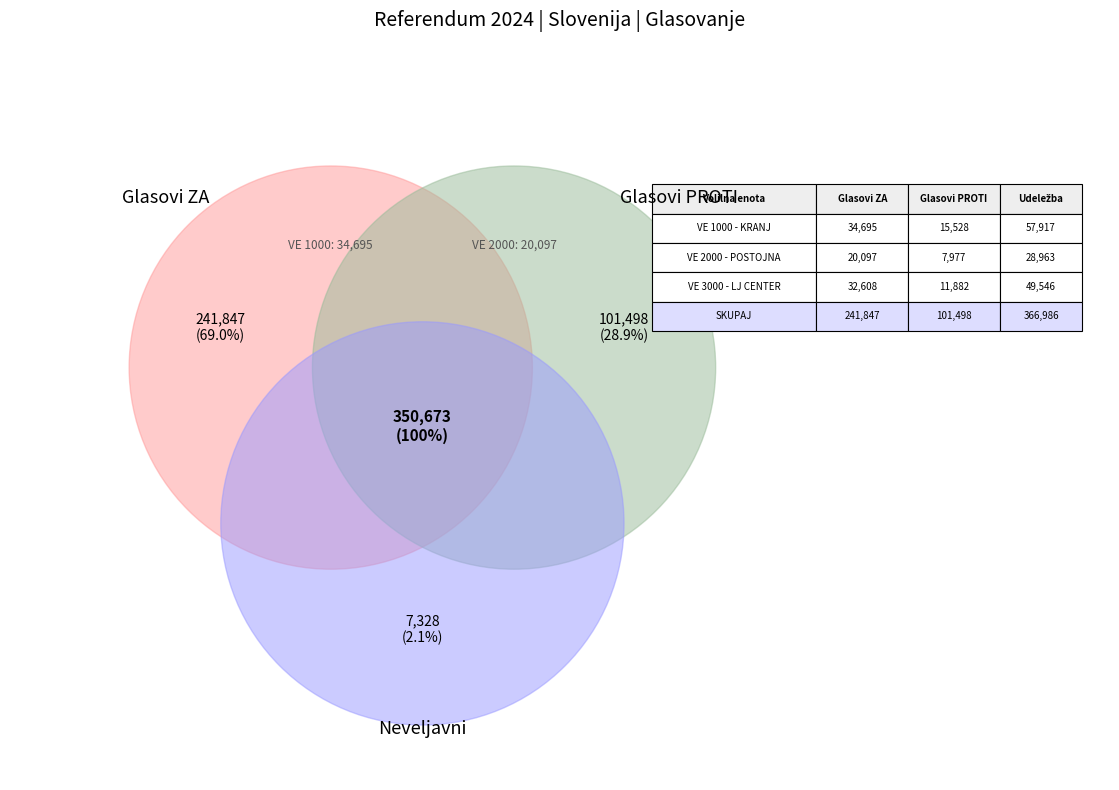

Which slice represents more than half of the pie?

Glasovi ZA